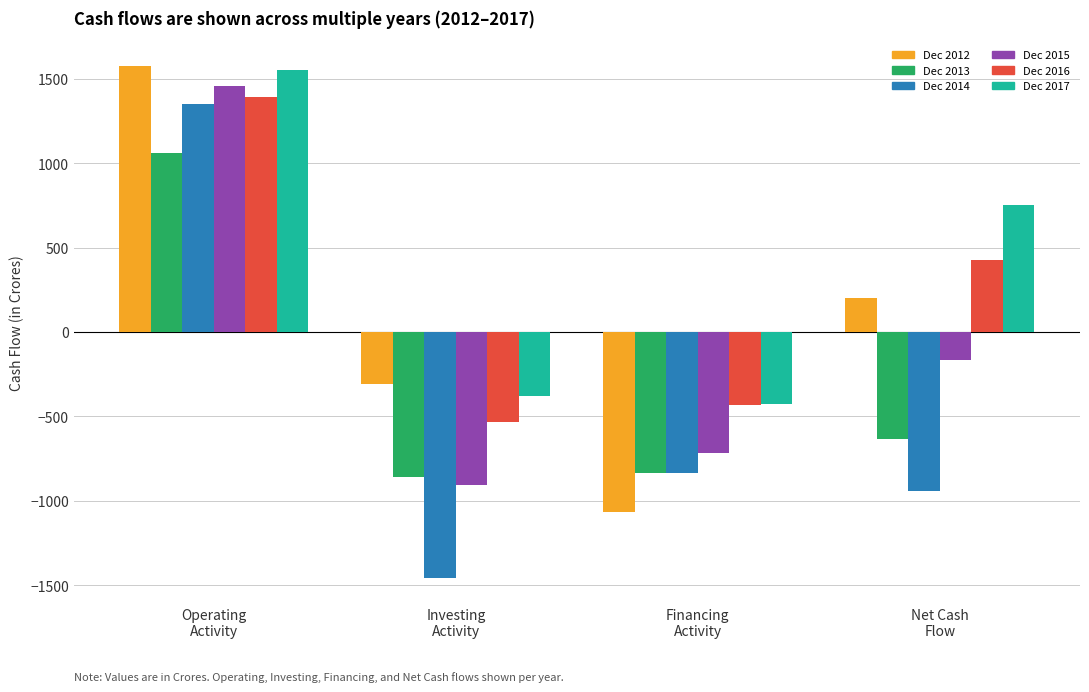

Is it true that Dec 2012 equals -149 at Investing
Activity?

False